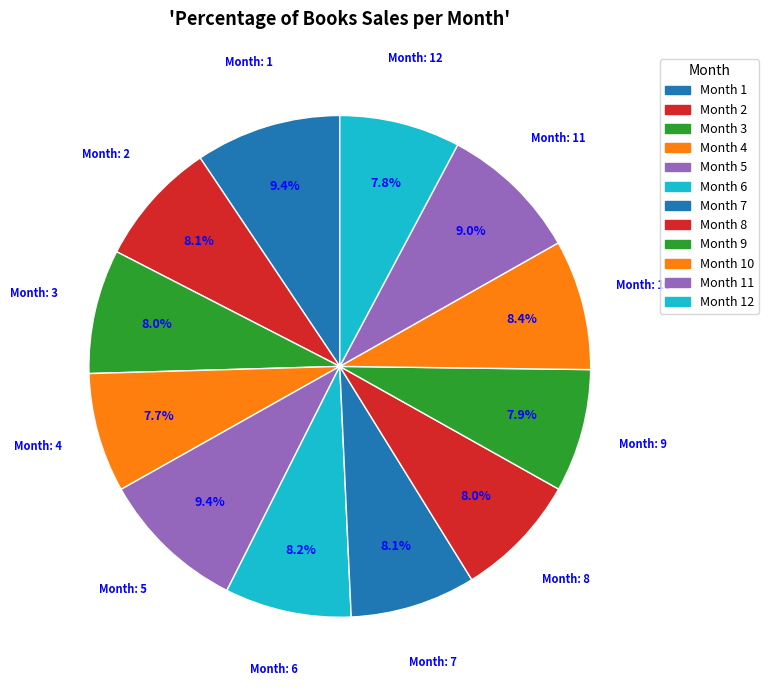

How many slices are in this pie chart?

12